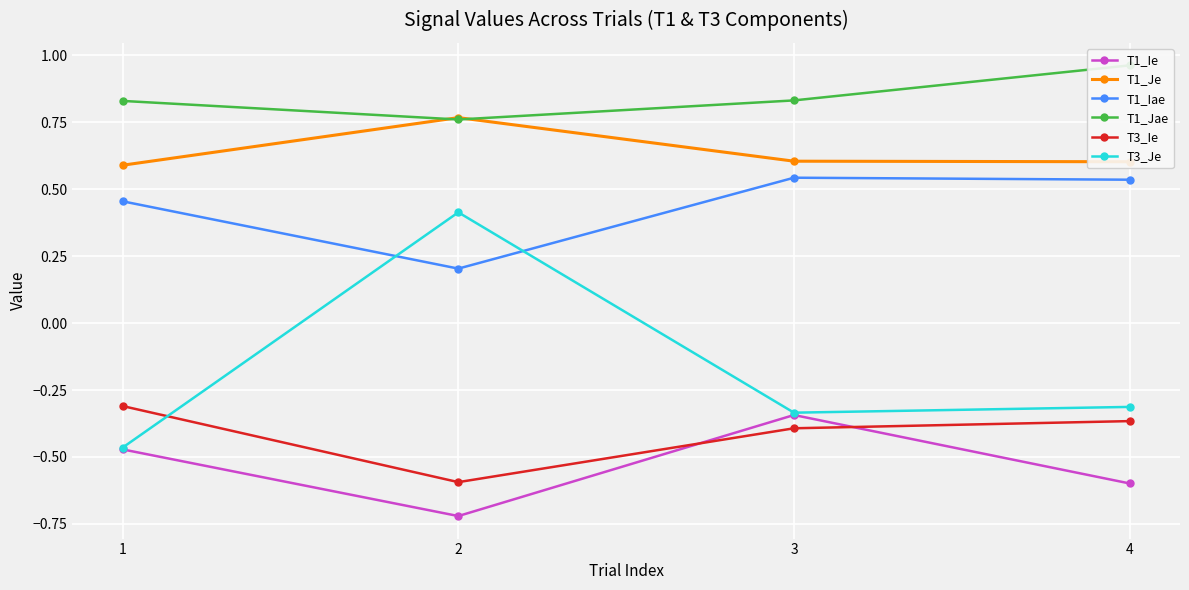

In T3_Je, how many points are lower than both neighbors (excluding endpoints)?

1